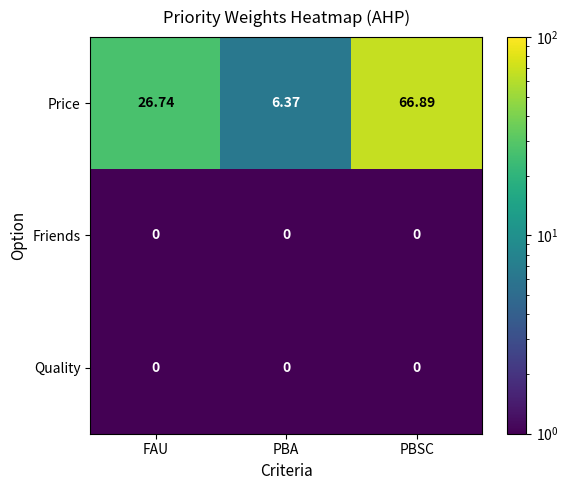

What is the total value across all series at PBA?

6.4